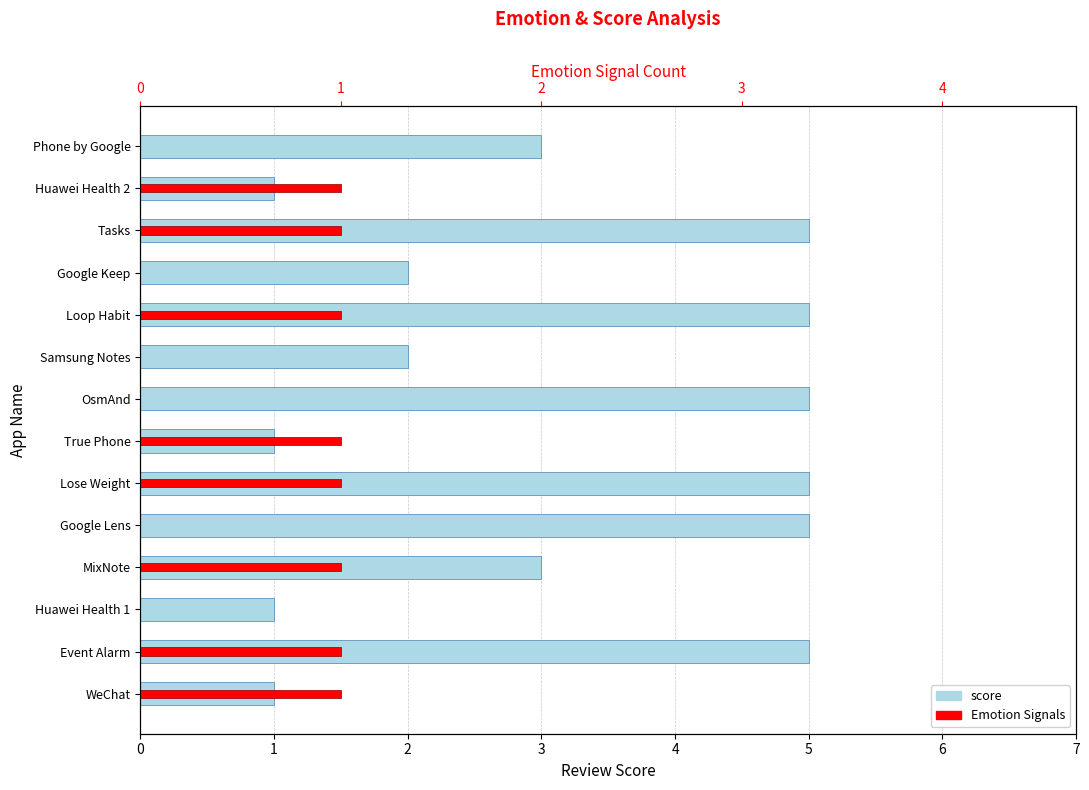

How many series are shown in this chart?

2